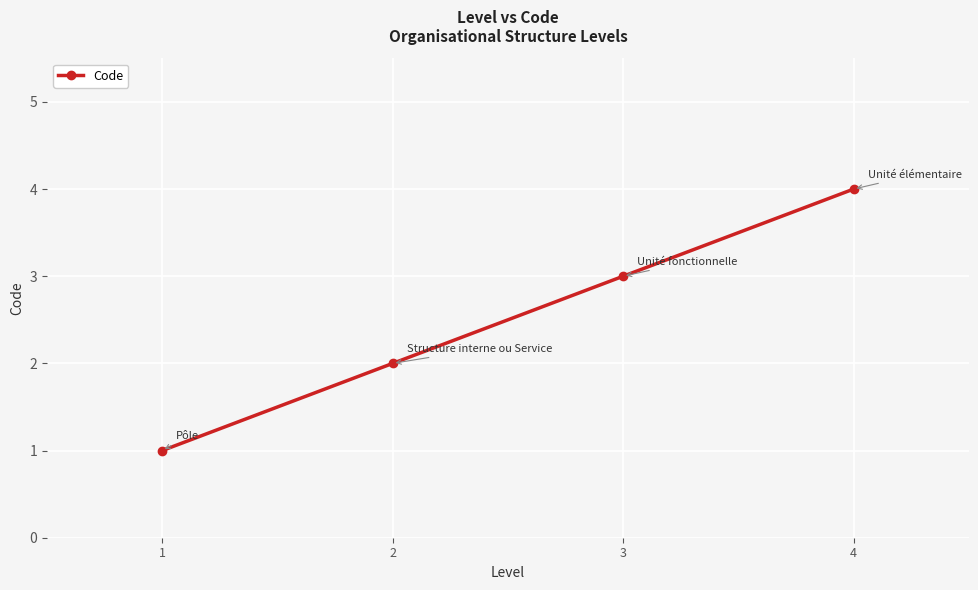

What is the change in value from 3 to 4?

+1